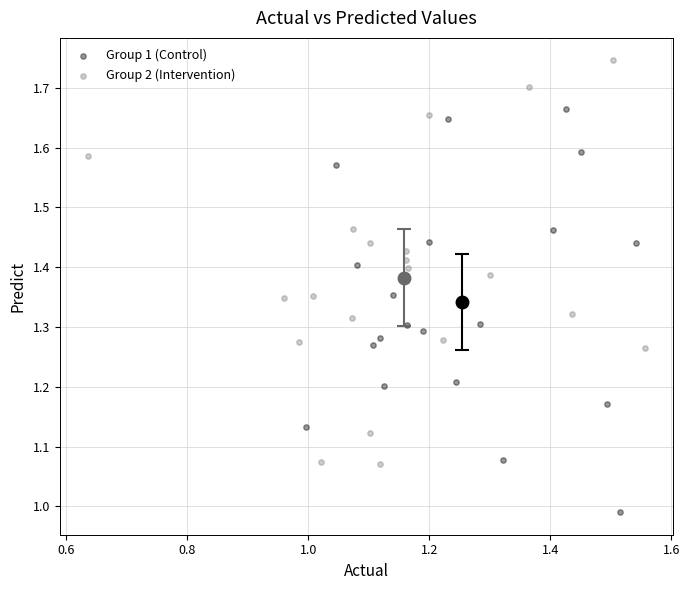

Which series contains the lowest Y value?

Group 1 (Control)